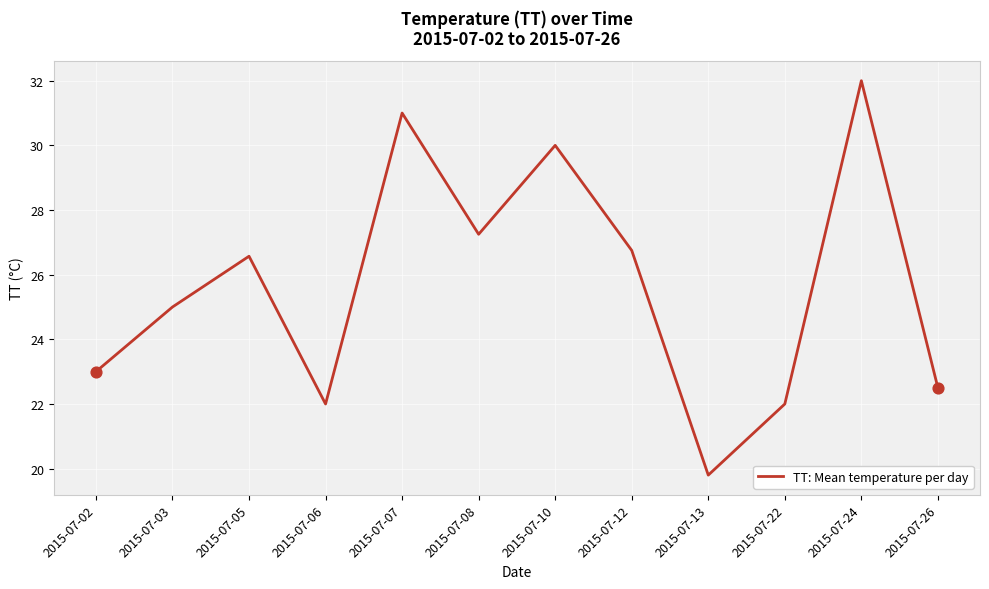

Which has a higher value, 2015-07-13 or 2015-07-22?

2015-07-22